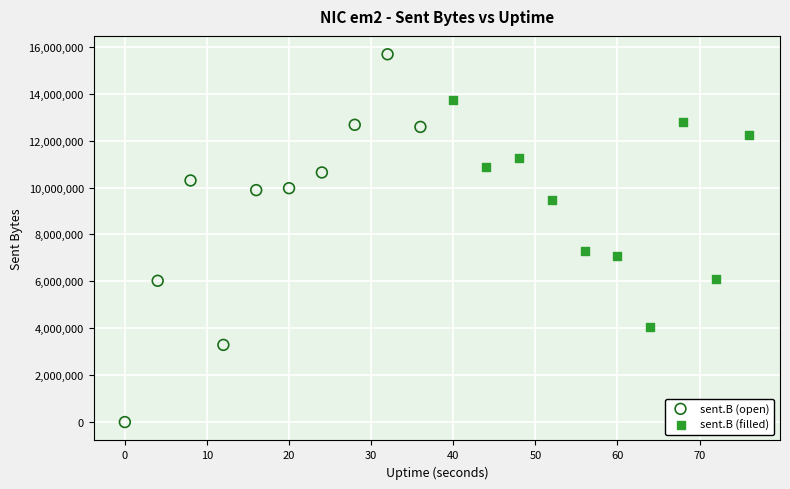

Which series reaches the minimum Y coordinate?

sent.B (open)